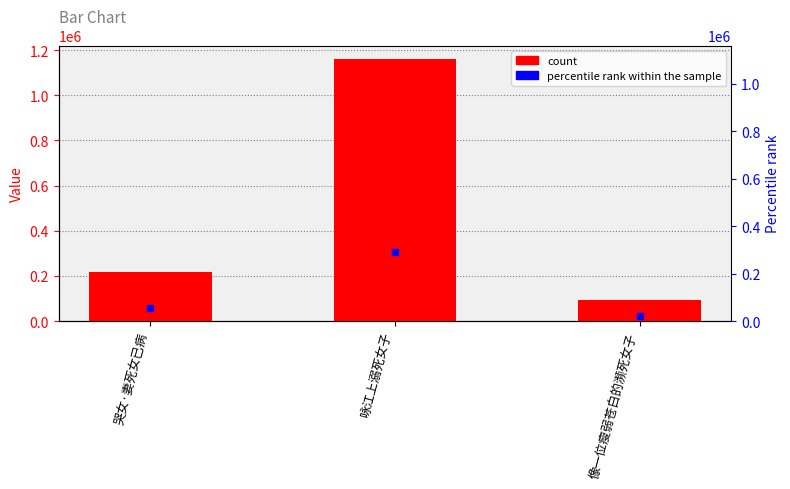

Rank the categories by value from lowest to highest.

像一位瘦弱苍白的濒死女子, 哭女·妻死女已病, 咏江上溺死女子